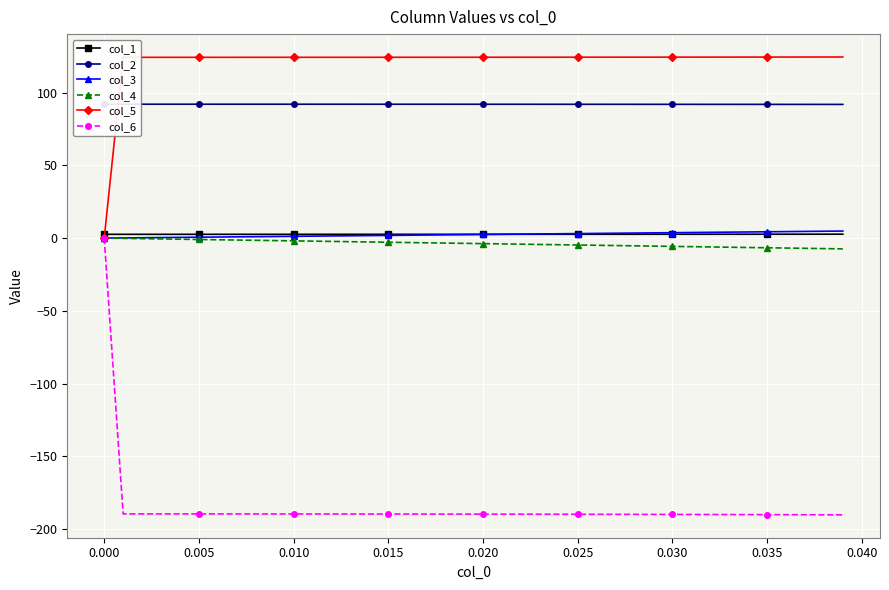

Is it true that col_2 equals 57.5 at 0.035?

False